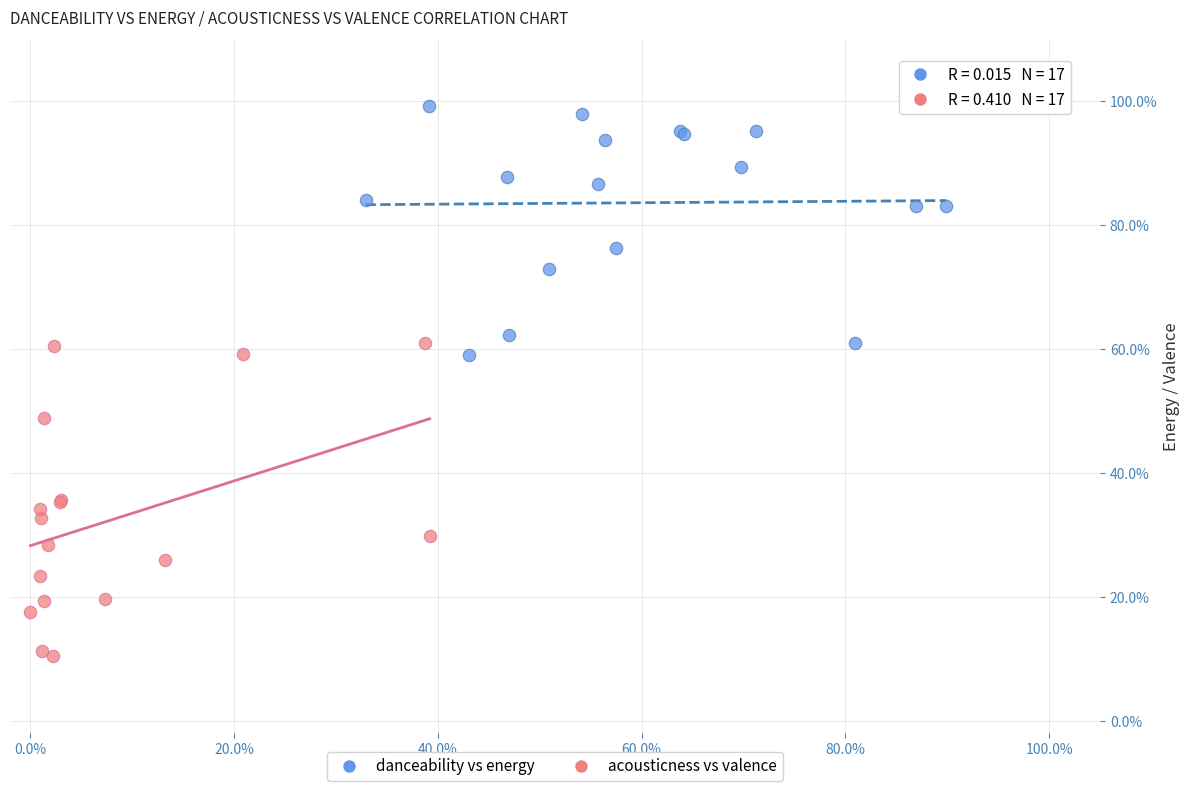

Which series reaches the minimum Y coordinate?

acousticness vs valence